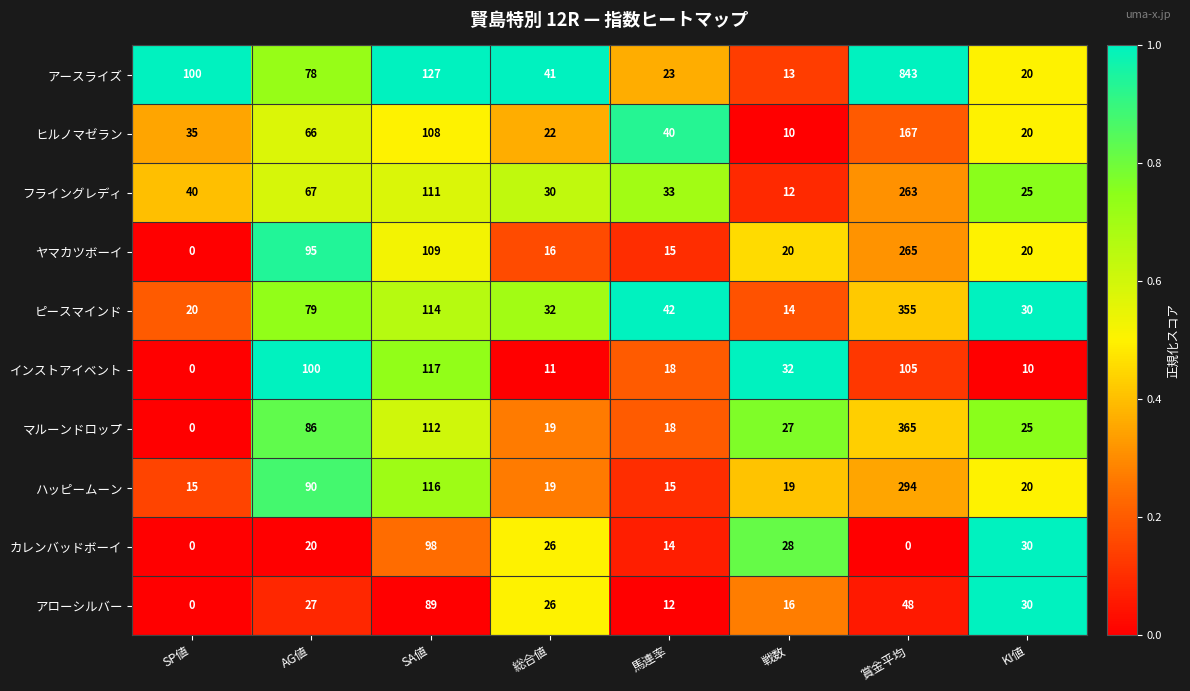

Which series has the largest range (max minus min)?

アースライズ